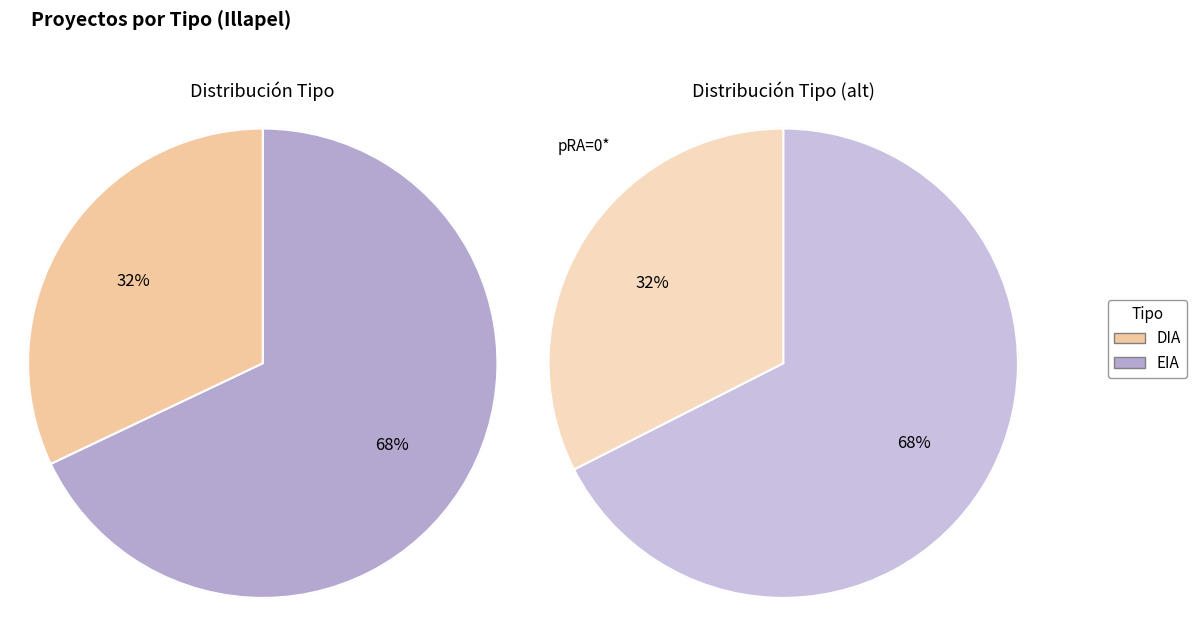

Is it true that EIA is 23% of the pie?

False